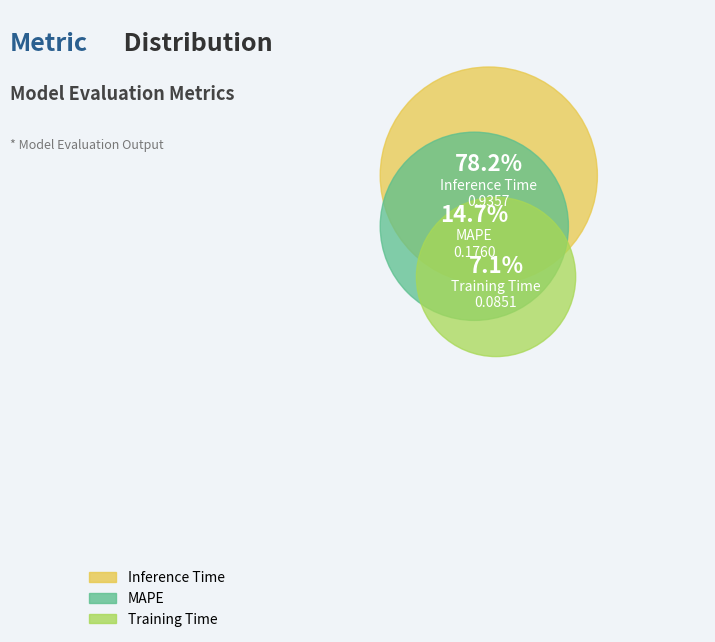

Rank the categories by value from lowest to highest.

Training Time, MAPE, Inference Time